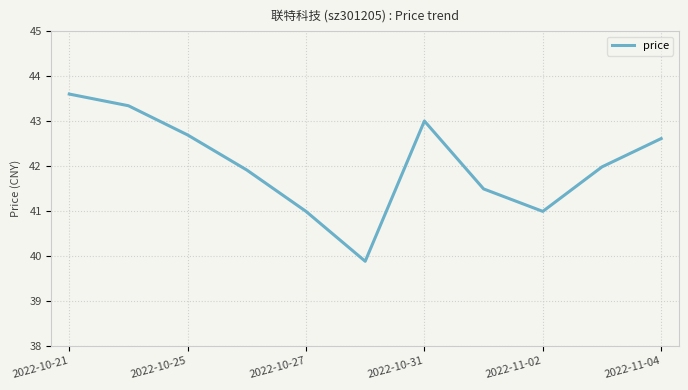

What is the difference between the maximum and minimum values?

3.7